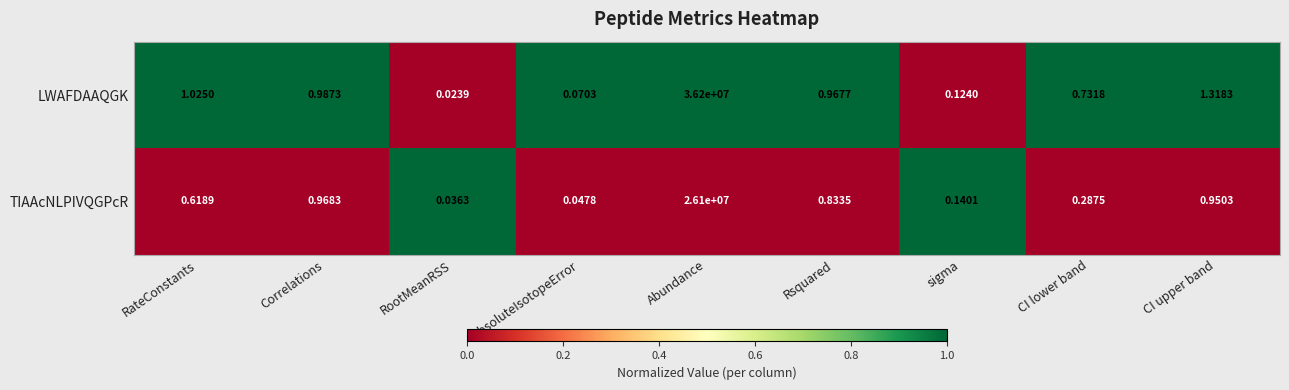

At which label is LWAFDAAQGK closest to 18100000?

CI upper band